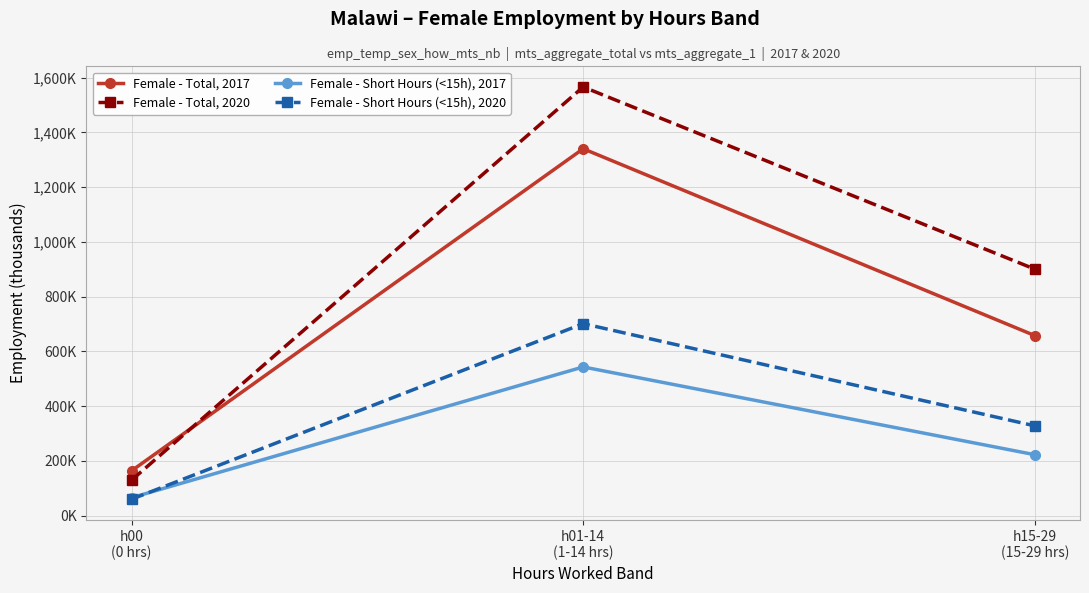

At h15-29
(15-29 hrs), list the series in order from largest to smallest.

Female - Total, 2020, Female - Total, 2017, Female - Short Hours (<15h), 2020, Female - Short Hours (<15h), 2017